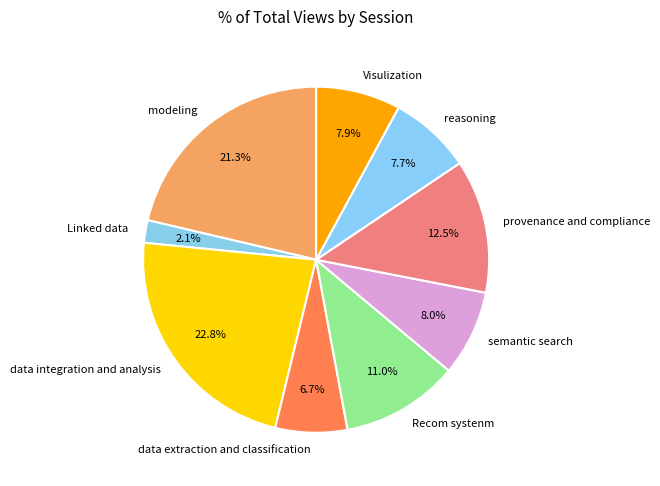

How many segments does this pie chart have?

9